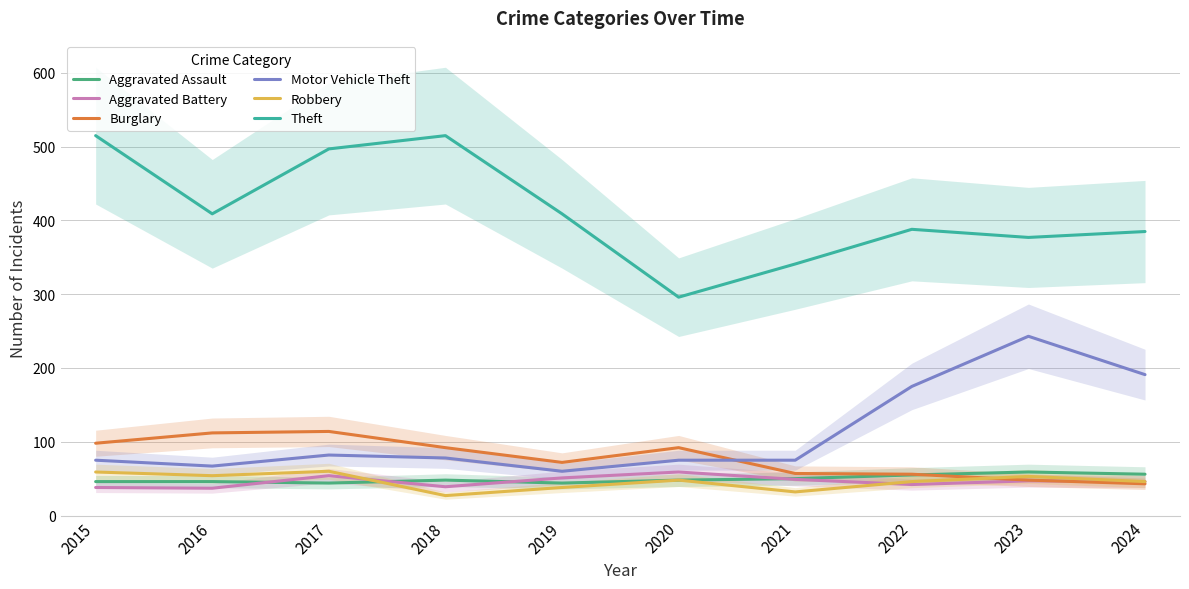

Is it true that Motor Vehicle Theft equals 82 at 2023?

False